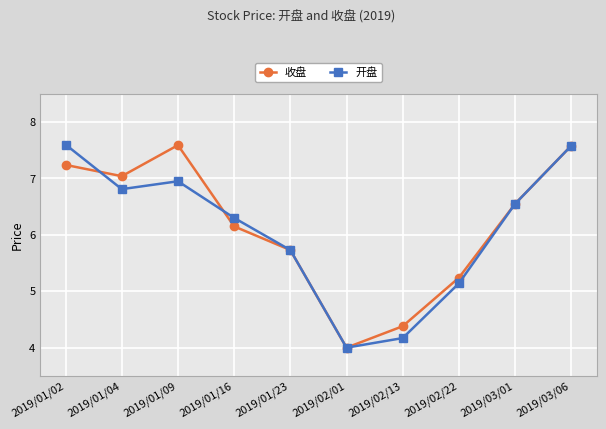

Does the chart display data point markers on the line(s)?

Yes